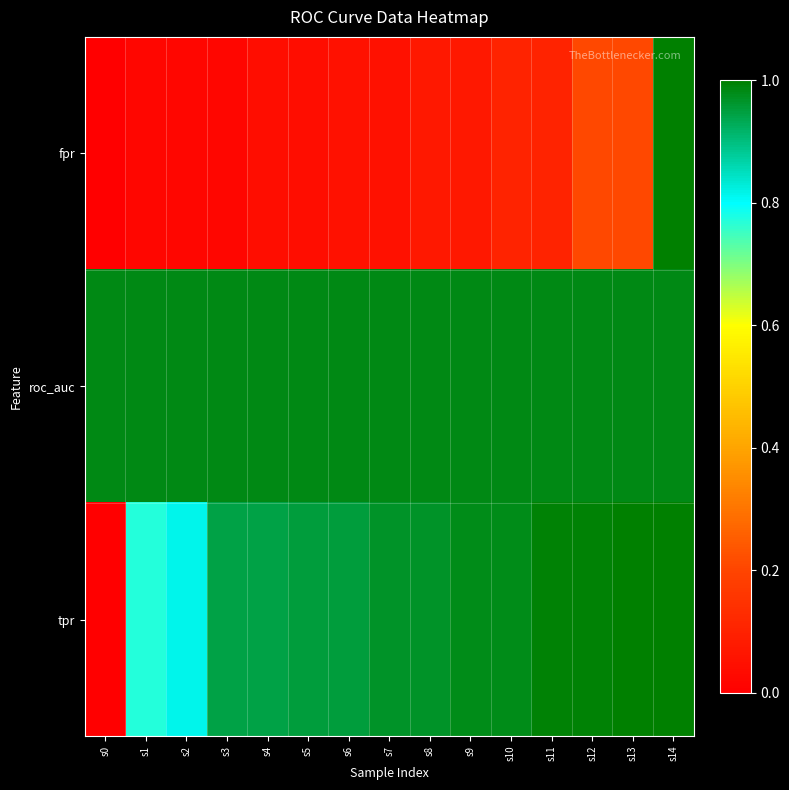

Rank the series at s6 from highest to lowest value.

roc_auc, tpr, fpr